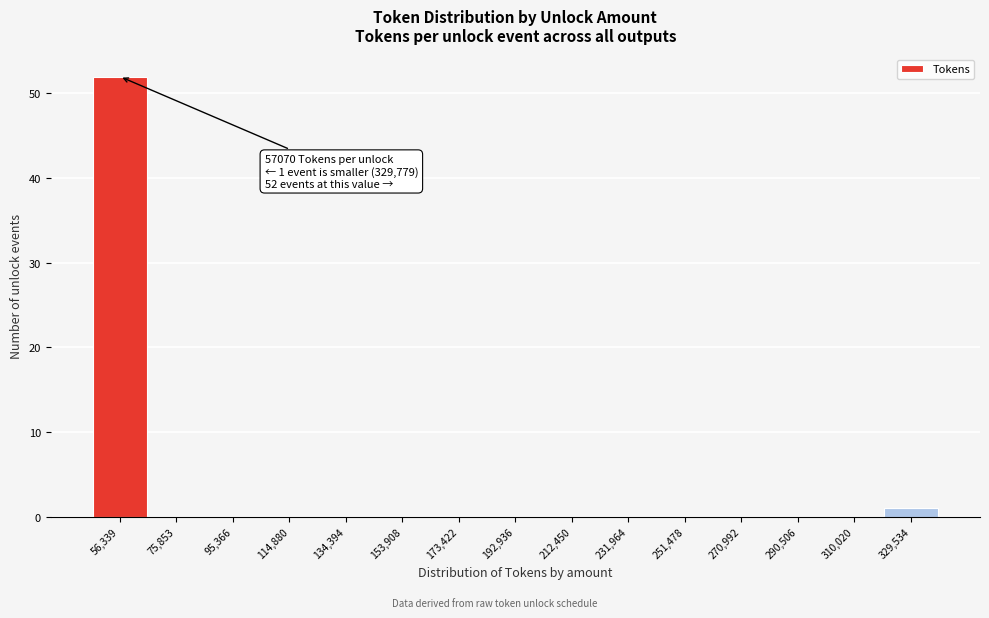

Over which range of the x-axis is the bar tallest?

48000 to 66000